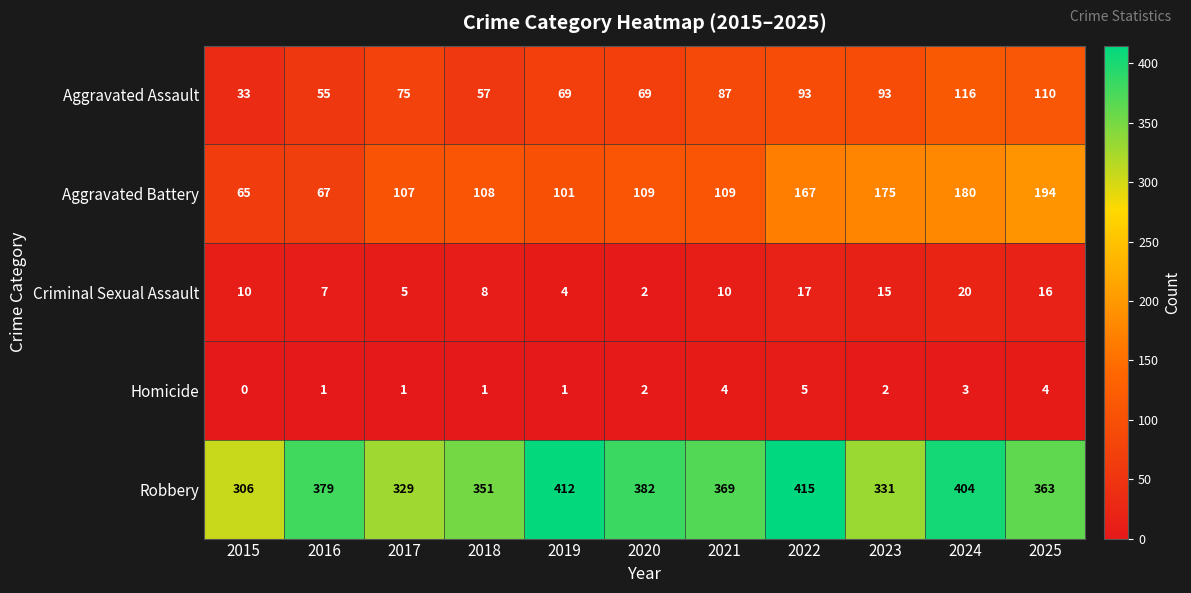

Between 2023 and 2025, which series saw the biggest shift?

Robbery